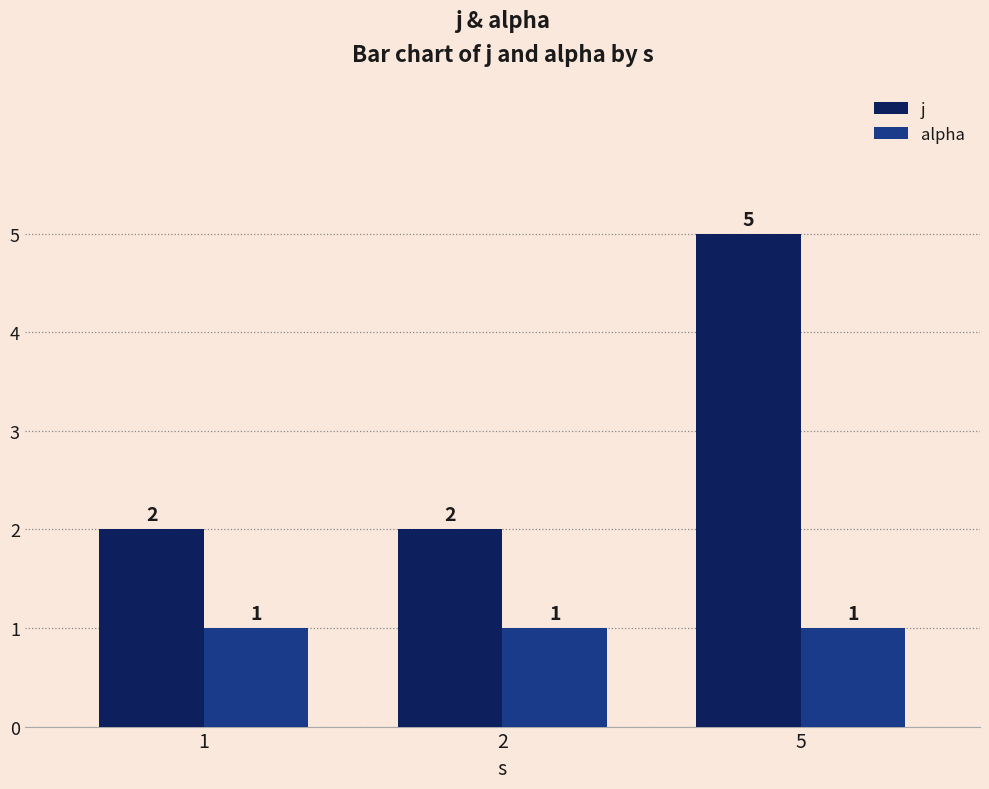

Which series has the largest range (max minus min)?

j